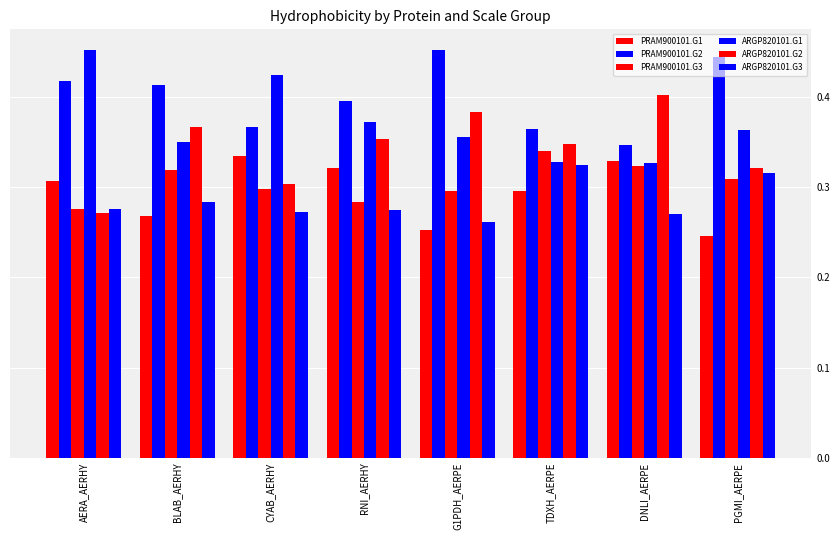

How many series are shown in this chart?

6